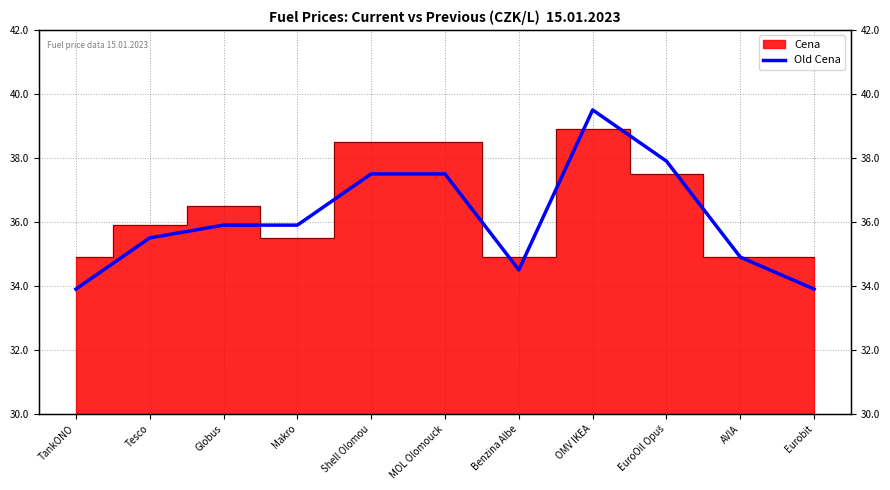

Which label corresponds to the largest value in the chart?

OMV IKEA